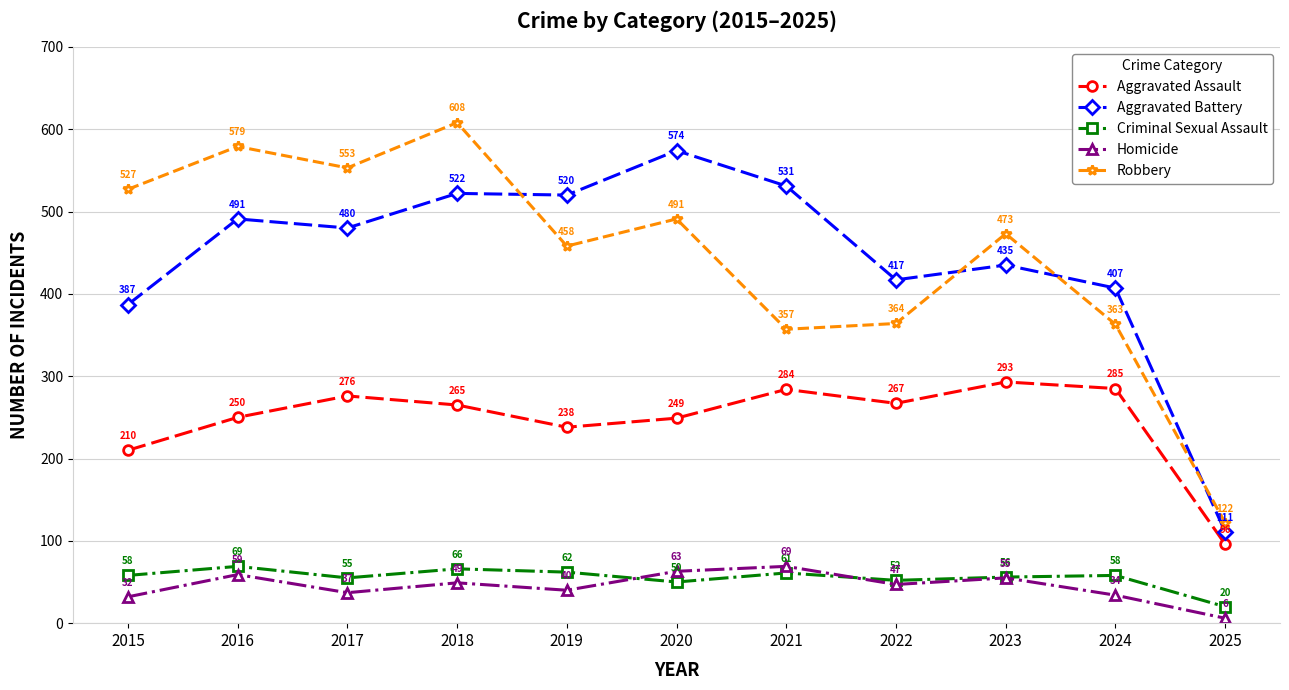

What is the total value across all series at 2023?

1312